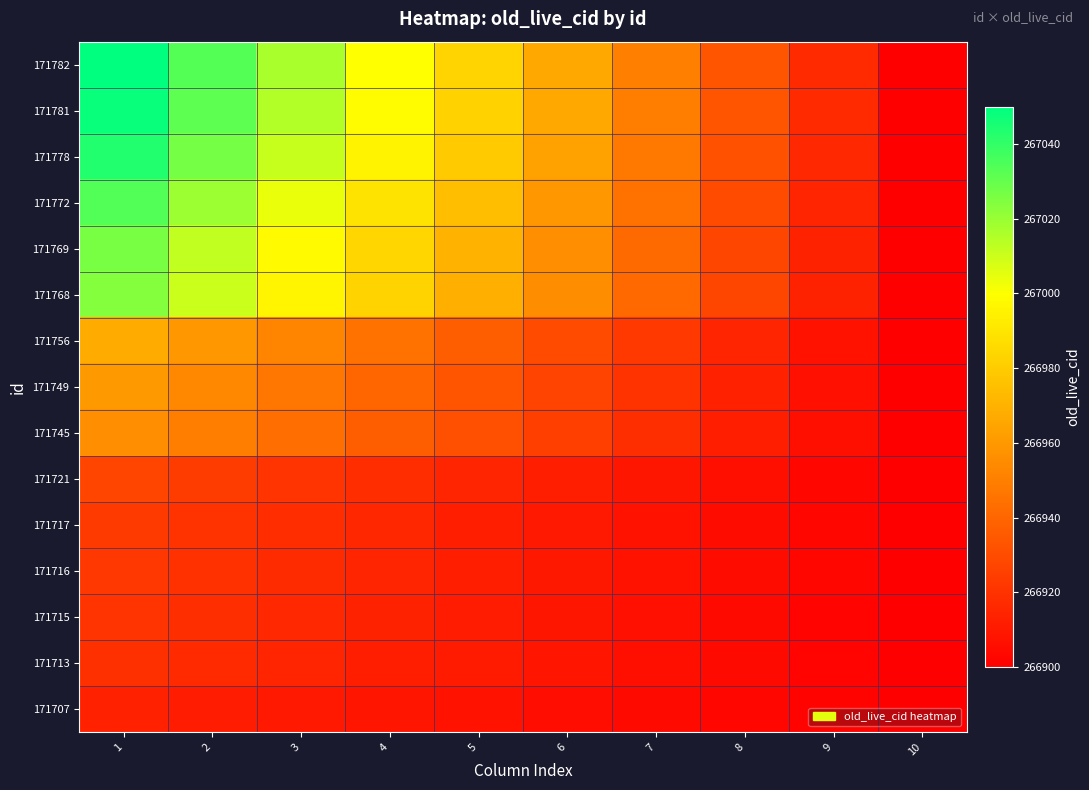

List the series in order of their peak value, lowest first.

171707, 171713, 171715, 171716, 171717, 171721, 171745, 171749, 171756, 171768, 171769, 171772, 171778, 171781, 171782